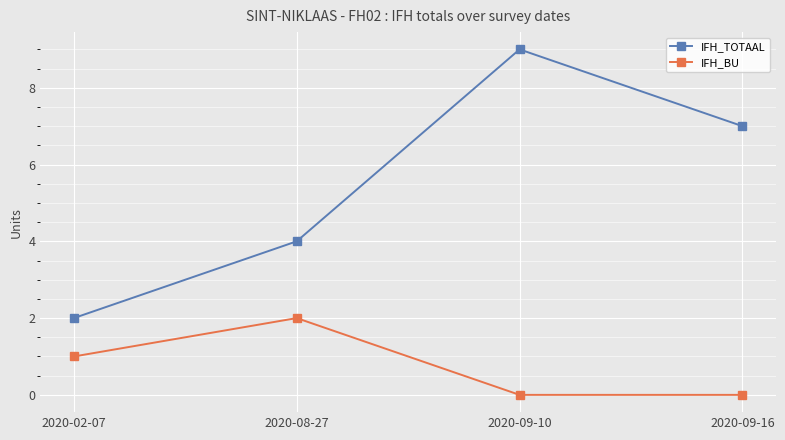

True or false: IFH_TOTAAL and IFH_BU intersect in this chart.

False